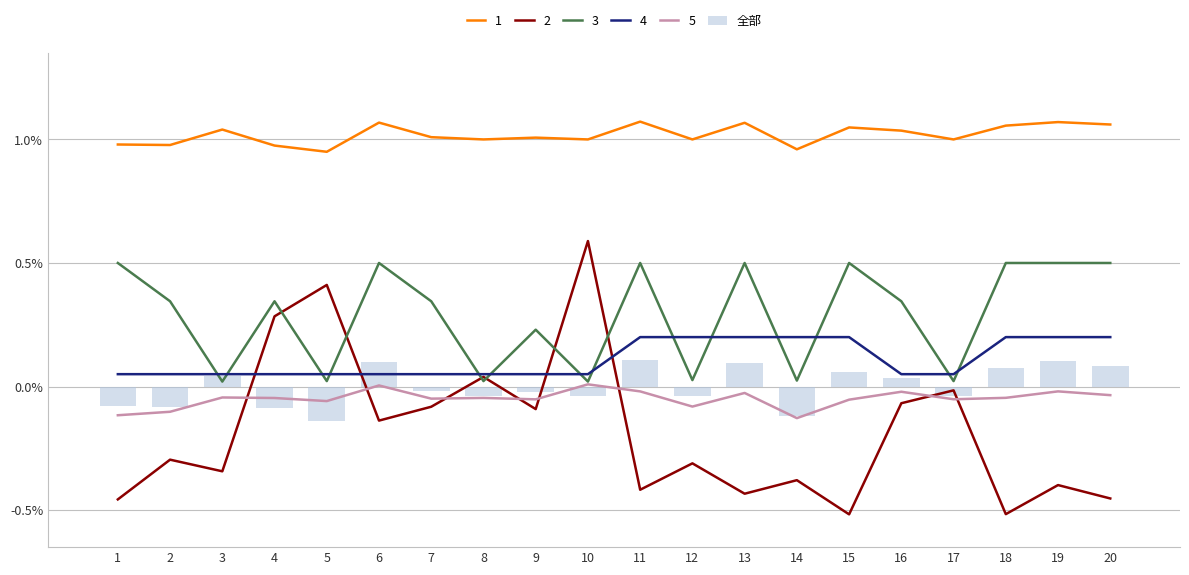

Reading right to left, what are all the values shown in this chart?

0.1	0.1	0.1	-0.0	0.0	0.1	-0.1	0.1	-0.0	0.1	-0.0	-0.0	-0.0	-0.0	0.1	-0.1	-0.1	0.0	-0.1	-0.1